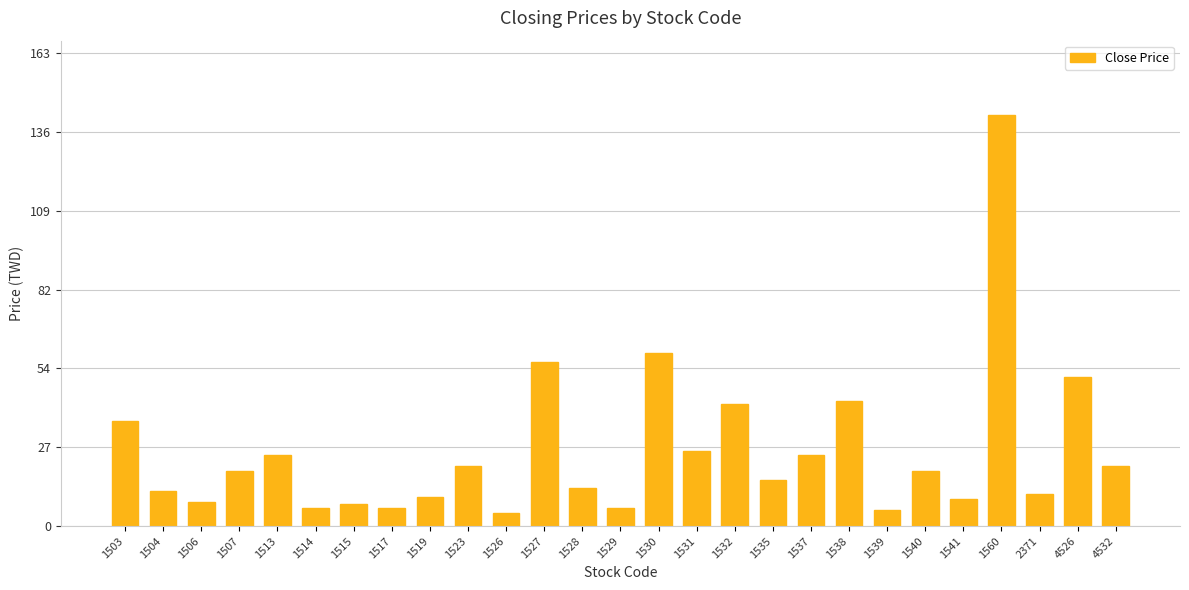

How many series are shown in this chart?

1